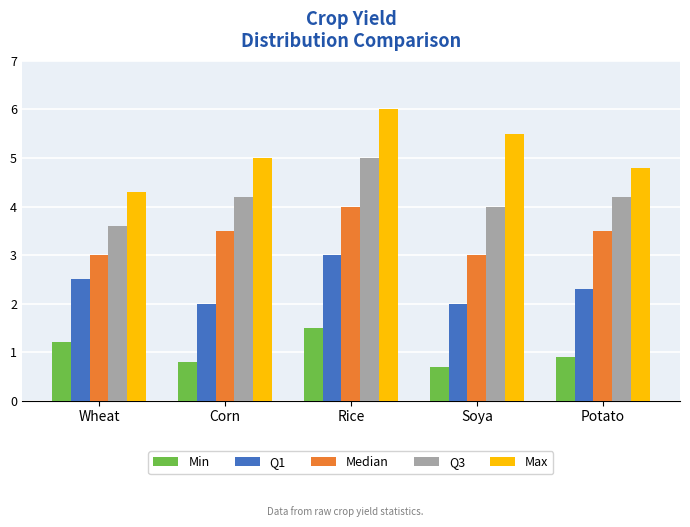

How many data points does each series have?

5